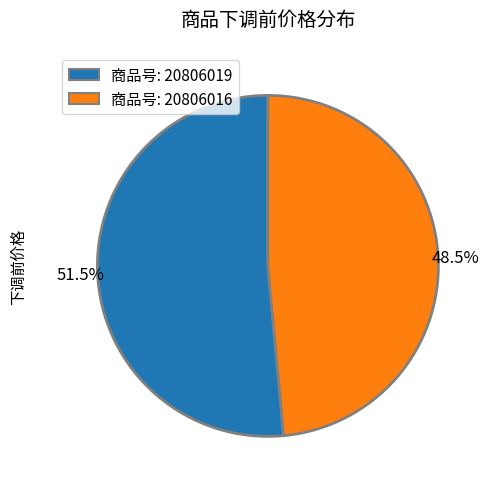

What is the total percentage of 商品号: 20806016 and 商品号: 20806019?

100.0%